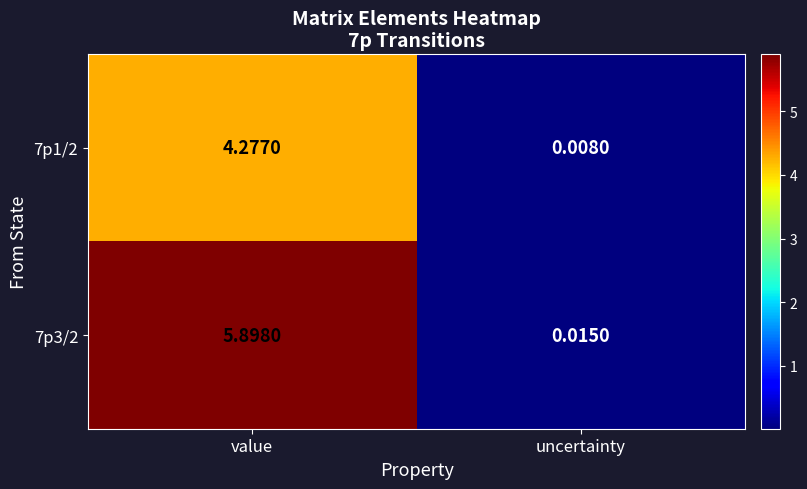

What is the greatest value displayed?

5.9